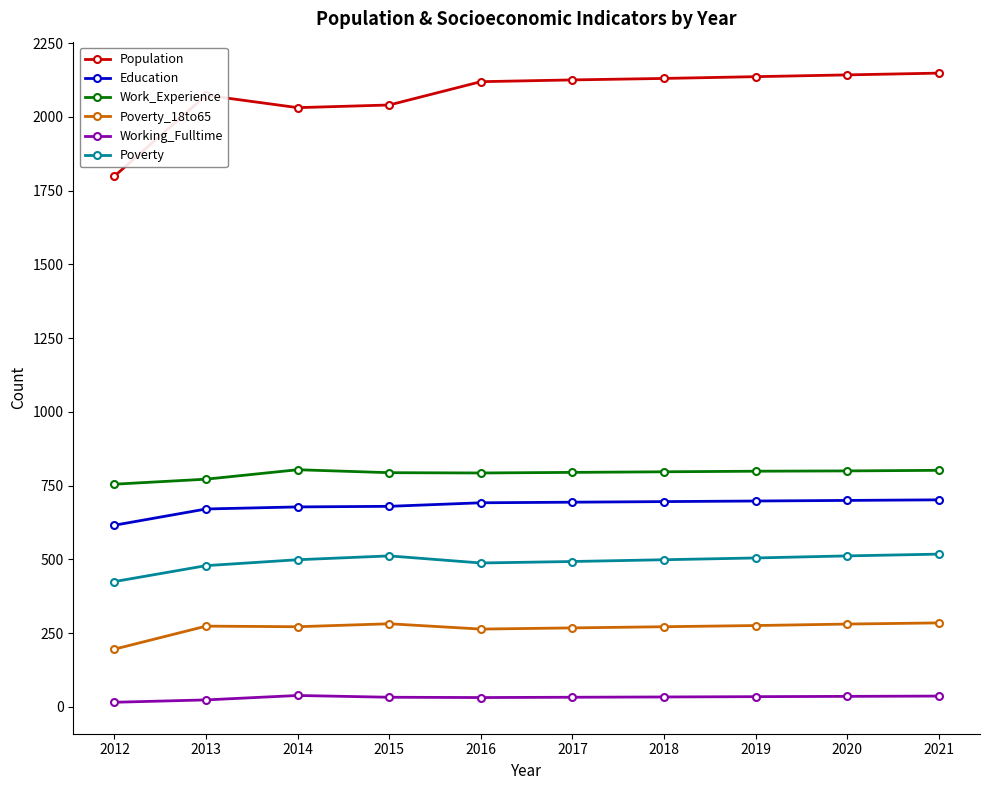

Rank the series by their maximum value, from lowest to highest.

Working_Fulltime, Poverty_18to65, Poverty, Education, Work_Experience, Population